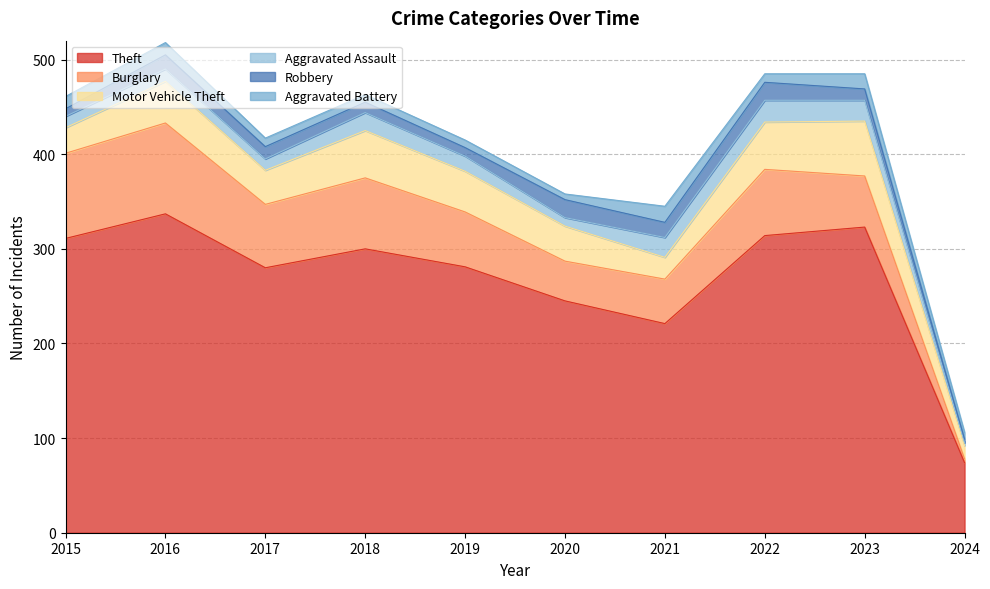

True or false: Burglary and Robbery cross at least once.

False